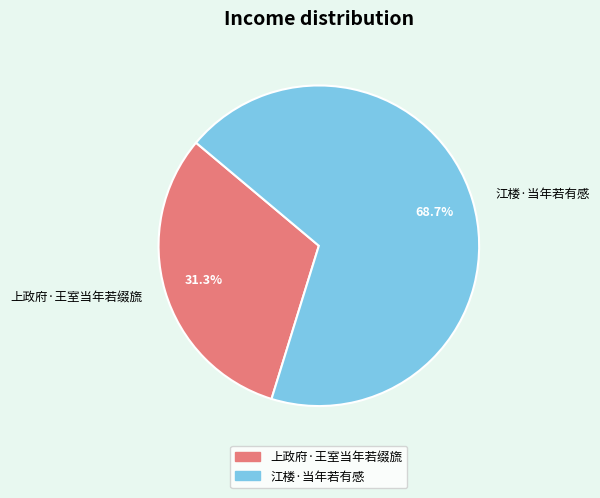

To the nearest percent, what portion does 江楼·当年若有感 represent?

69%